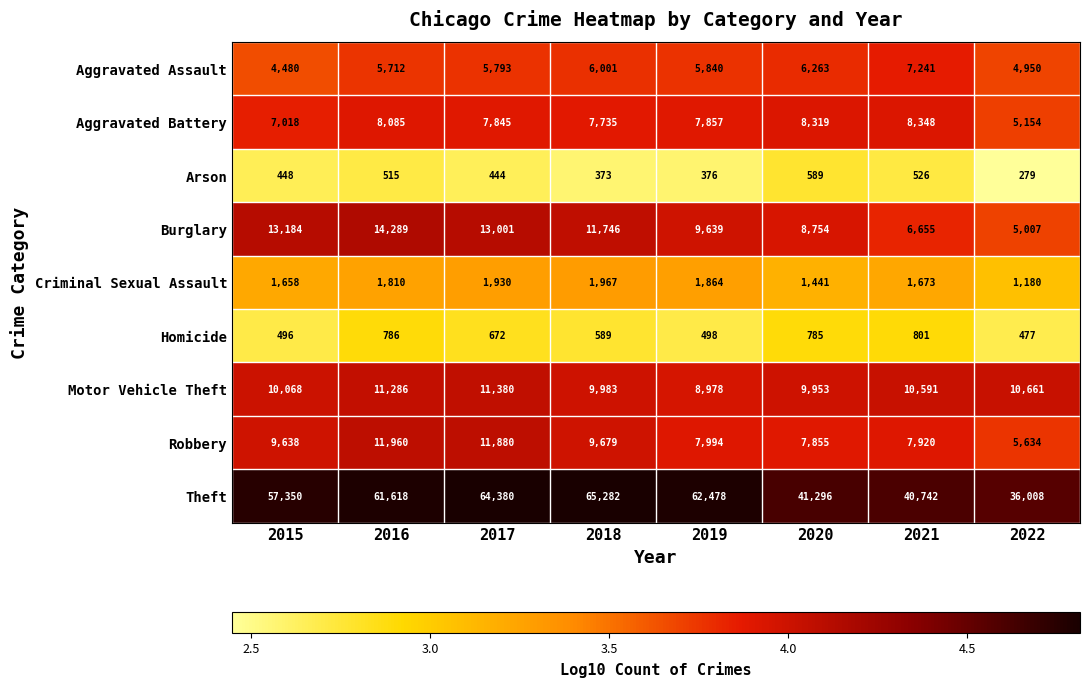

The Robbery series shows 9679 at 2018. True or false?

True